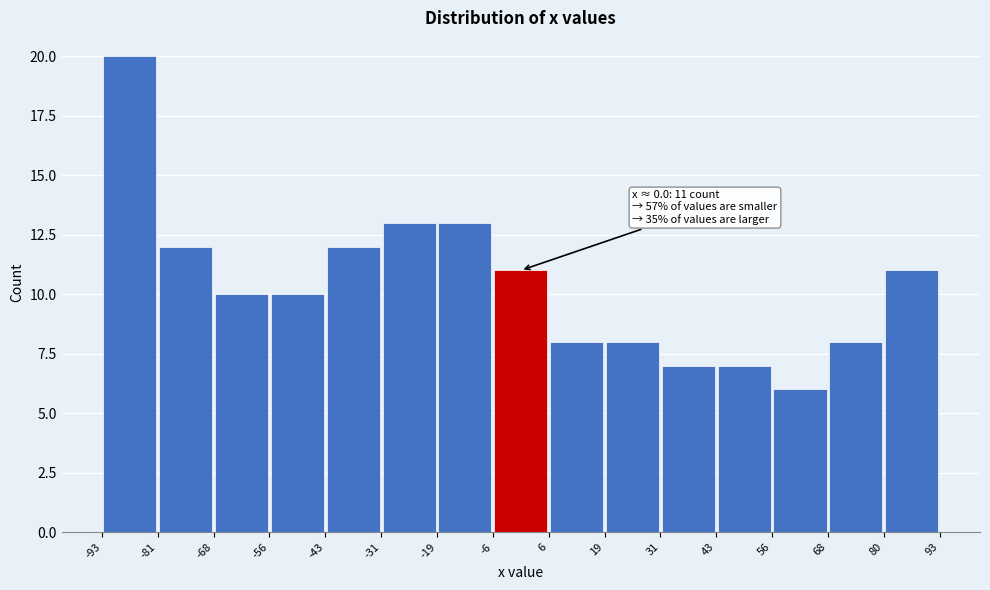

Which range on the x-axis has the tallest bar?

-93 to -81